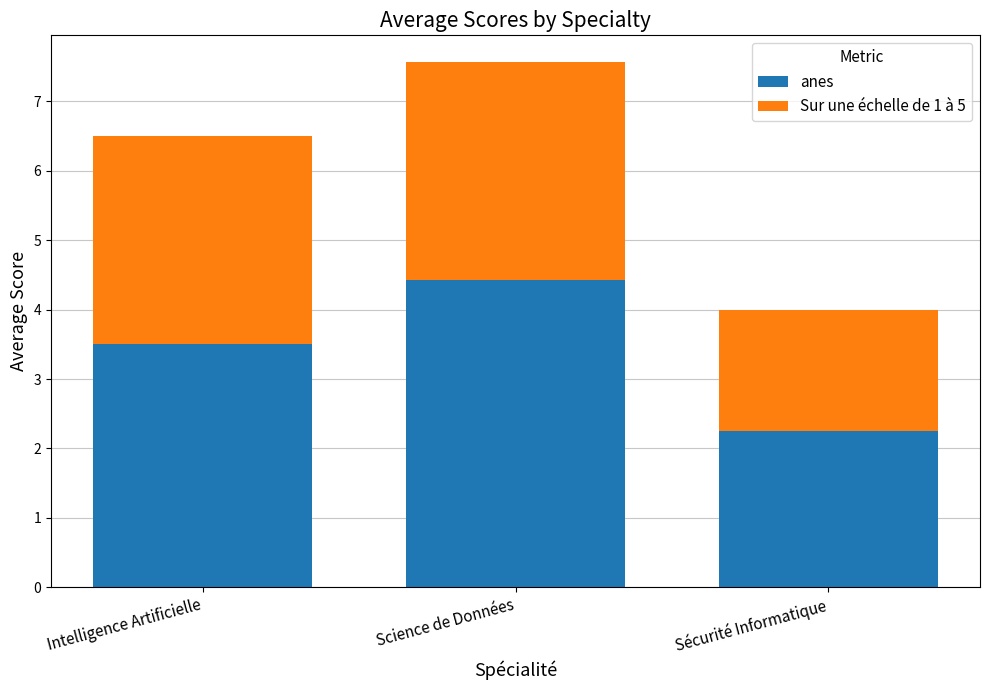

What is the average value of the anes series?

3.4